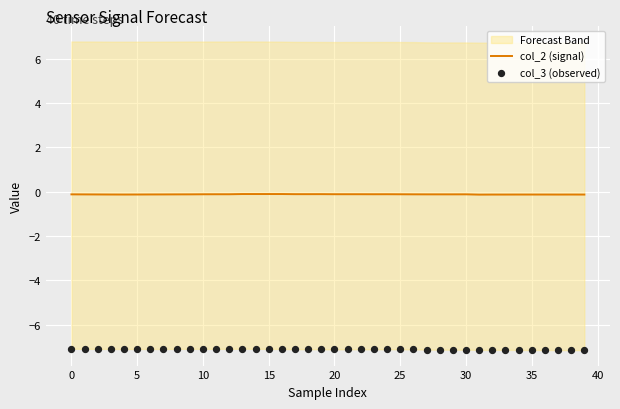

At which category is the sum across all series the highest?

13